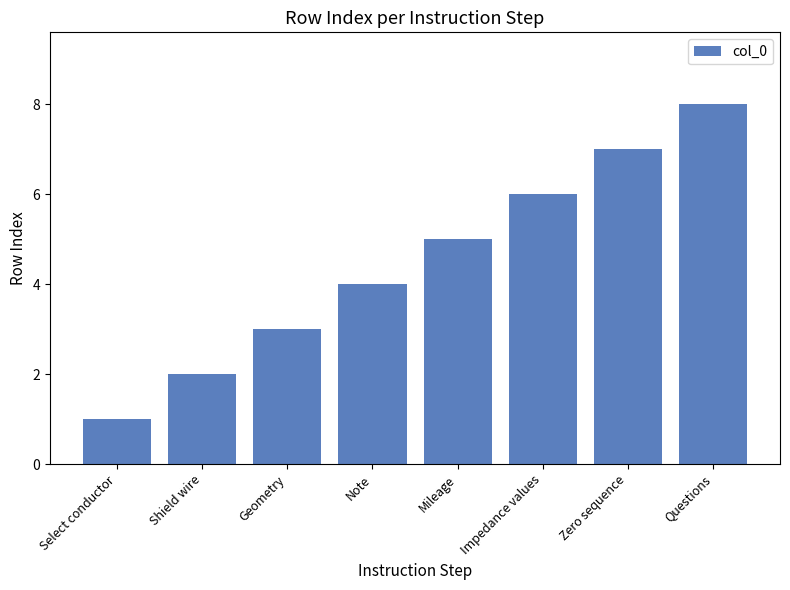

Between Note and Questions, which is larger?

Questions